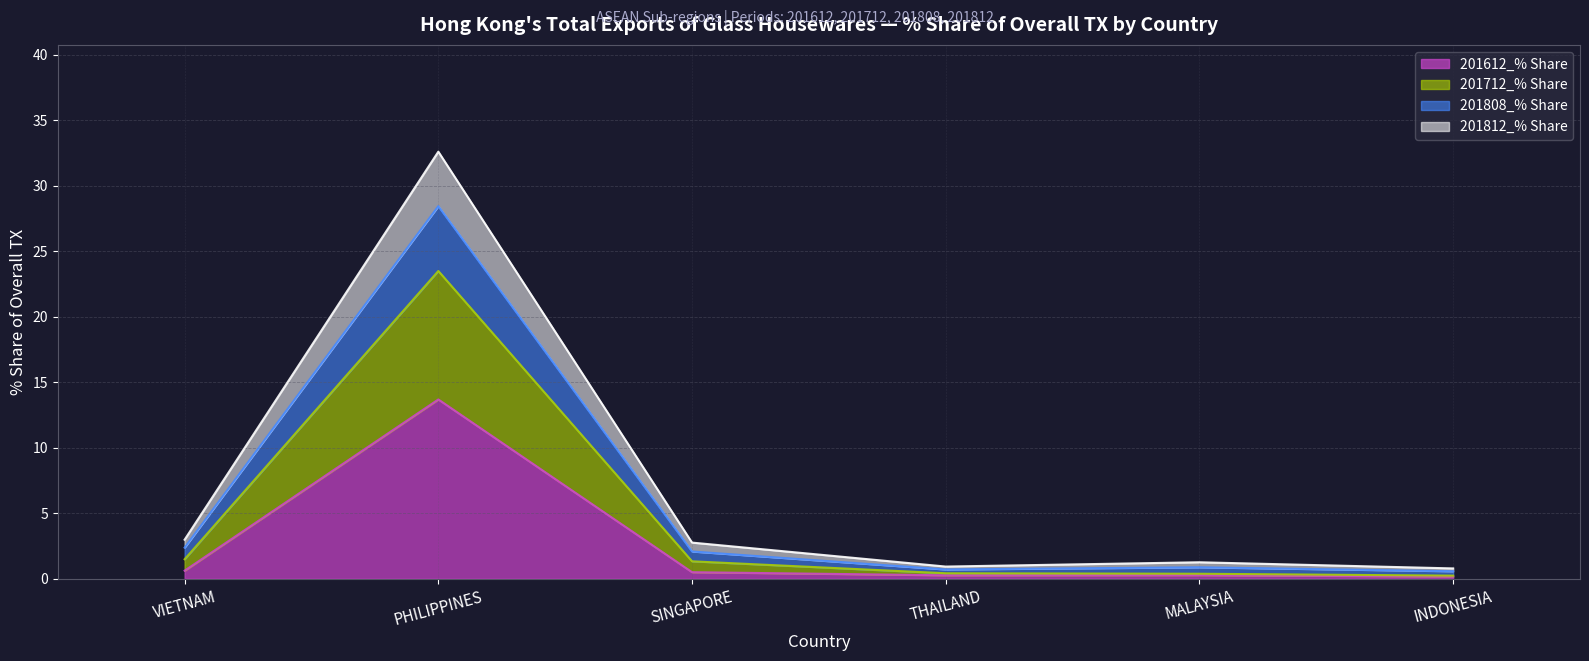

The value of 201612_% Share at PHILIPPINES is 3.4. True or false?

False